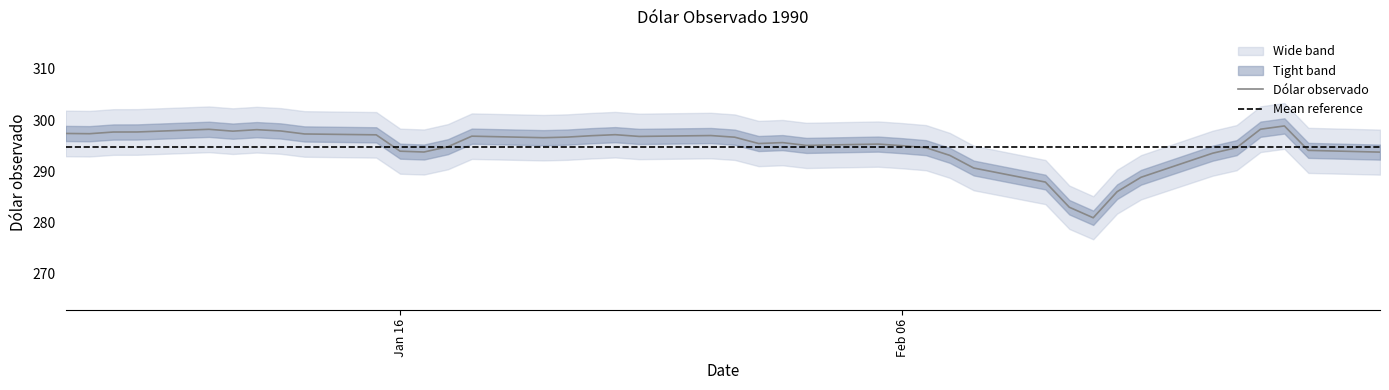

At which label does the data first exceed 296?

02-01-1990